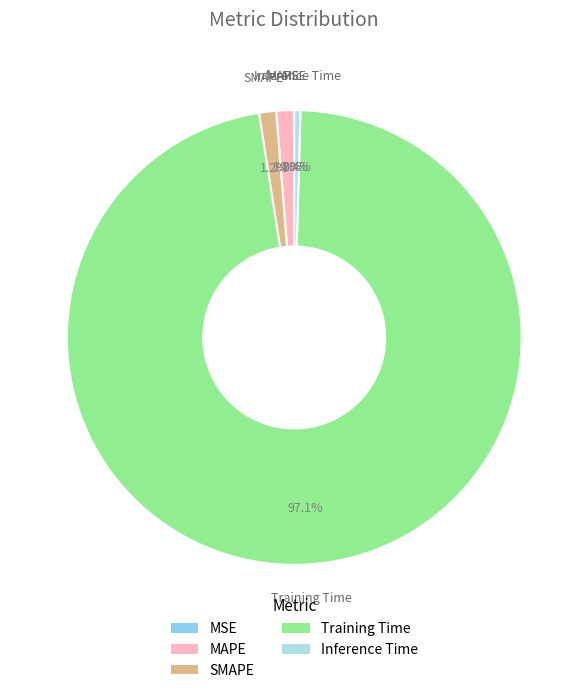

Do Training Time and SMAPE together represent more than half of the pie?

Yes